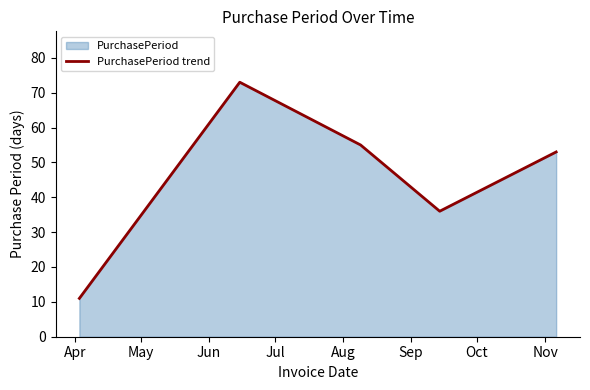

Reading left to right, transcribe all the data shown in this chart.

11	73	55	36	53